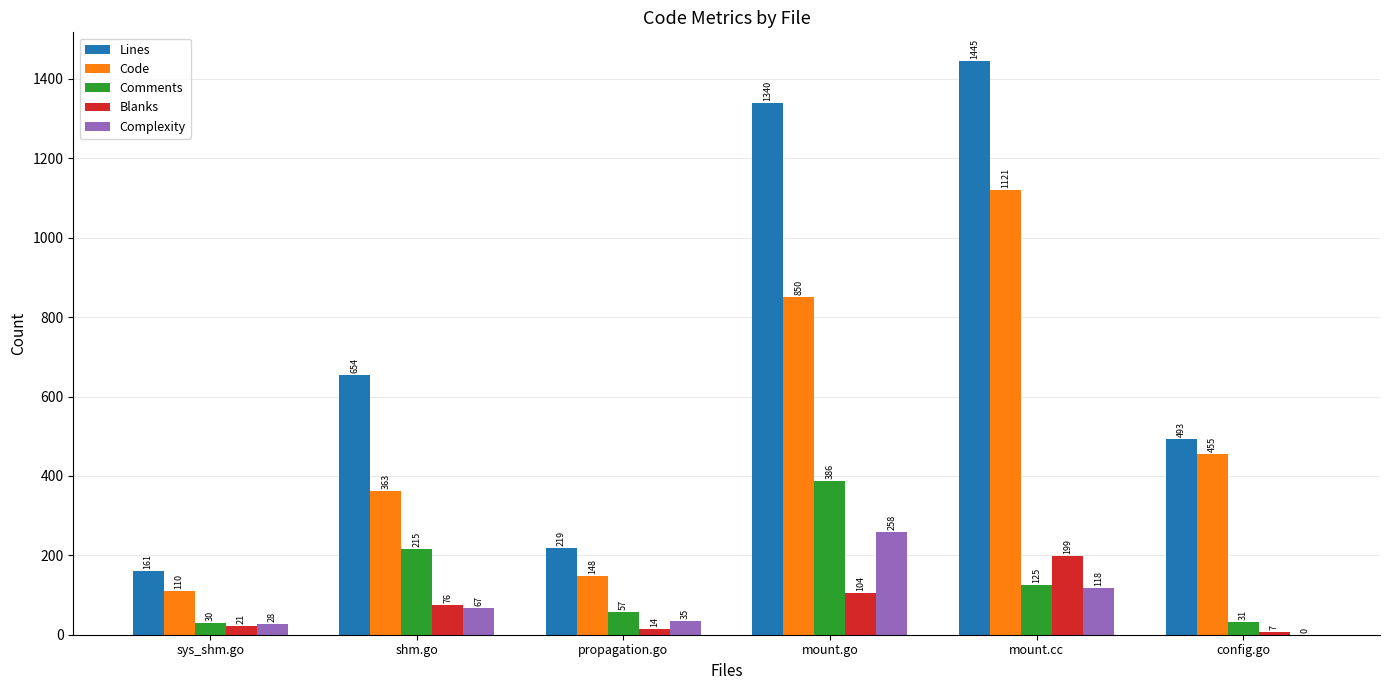

Reading left to right, list all the values displayed in this chart.

Lines: sys_shm.go=161	shm.go=654	propagation.go=219	mount.go=1340	mount.cc=1445	config.go=493
Code: sys_shm.go=110	shm.go=363	propagation.go=148	mount.go=850	mount.cc=1121	config.go=455
Comments: sys_shm.go=30	shm.go=215	propagation.go=57	mount.go=386	mount.cc=125	config.go=31
Blanks: sys_shm.go=21	shm.go=76	propagation.go=14	mount.go=104	mount.cc=199	config.go=7
Complexity: sys_shm.go=28	shm.go=67	propagation.go=35	mount.go=258	mount.cc=118	config.go=0